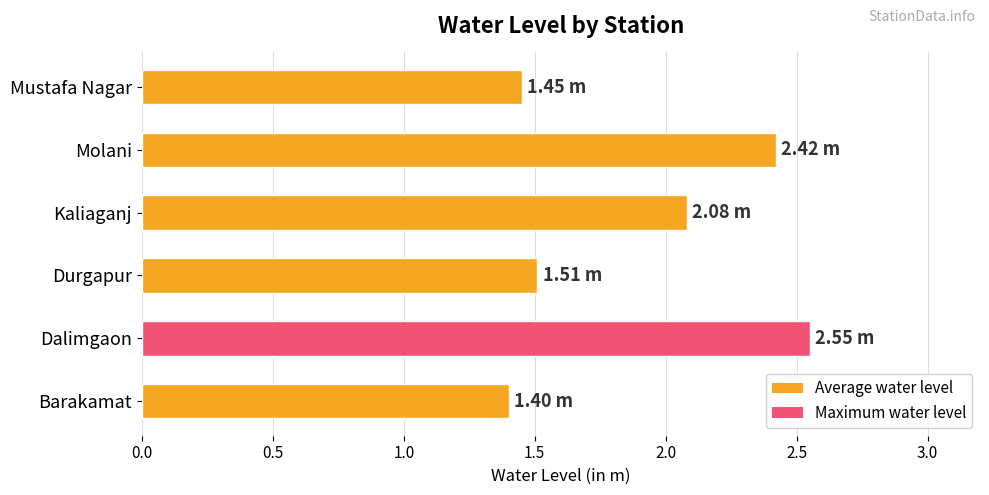

Does the chart contain any negative values?

No